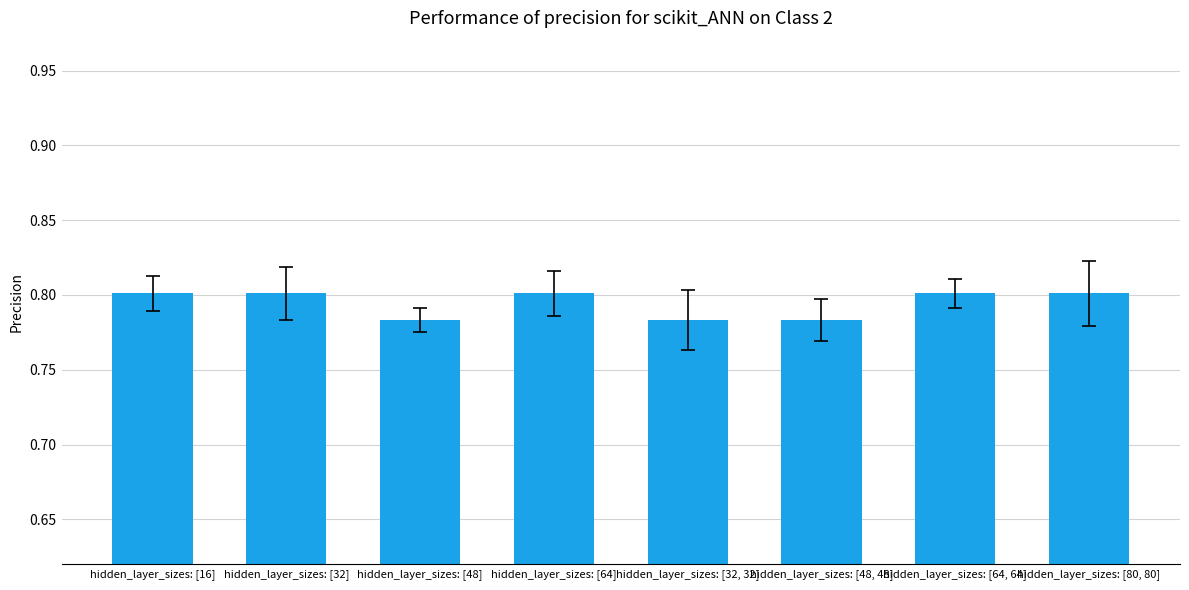

What position from the right is hidden_layer_sizes: [80, 80]?

1